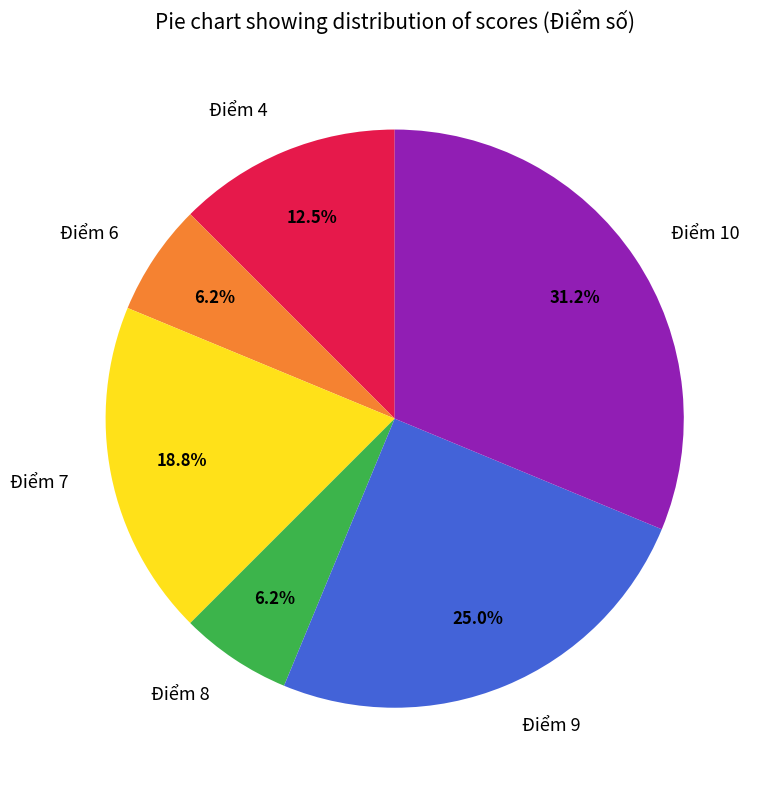

True or false: Điểm 7 accounts for 11% of the total.

False